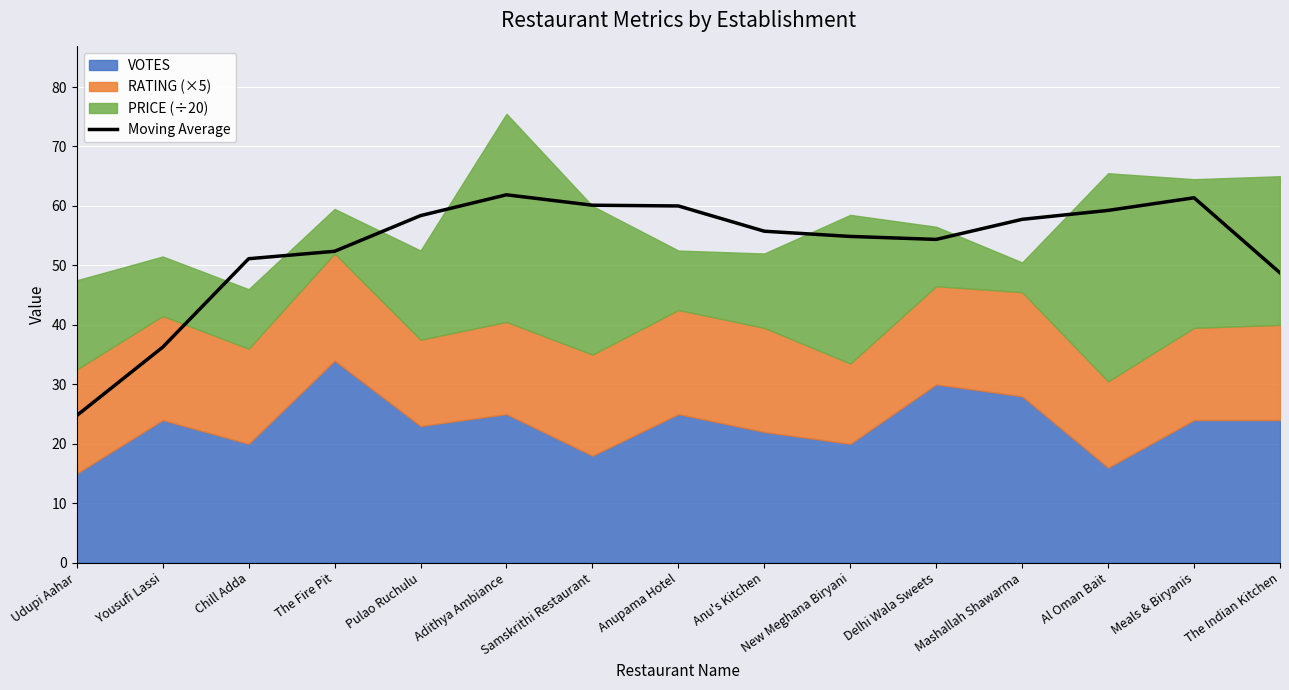

Reading left to right, transcribe all the data shown in this chart.

Udupi Aahar=24.8	Yousufi Lassi=36.2	Chill Adda=51.1	The Fire Pit=52.4	Pulao Ruchulu=58.4	Adithya Ambiance=61.9	Samskrithi Restaurant=60.1	Anupama Hotel=60.0	Anu's Kitchen=55.8	New Meghana Biryani=54.9	Delhi Wala Sweets=54.4	Mashallah Shawarma=57.8	Al Oman Bait=59.2	Meals & Biryanis=61.4	The Indian Kitchen=48.8